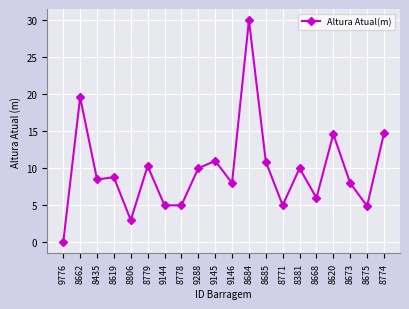

True or false: the data shows 7.3 at 8684.

False